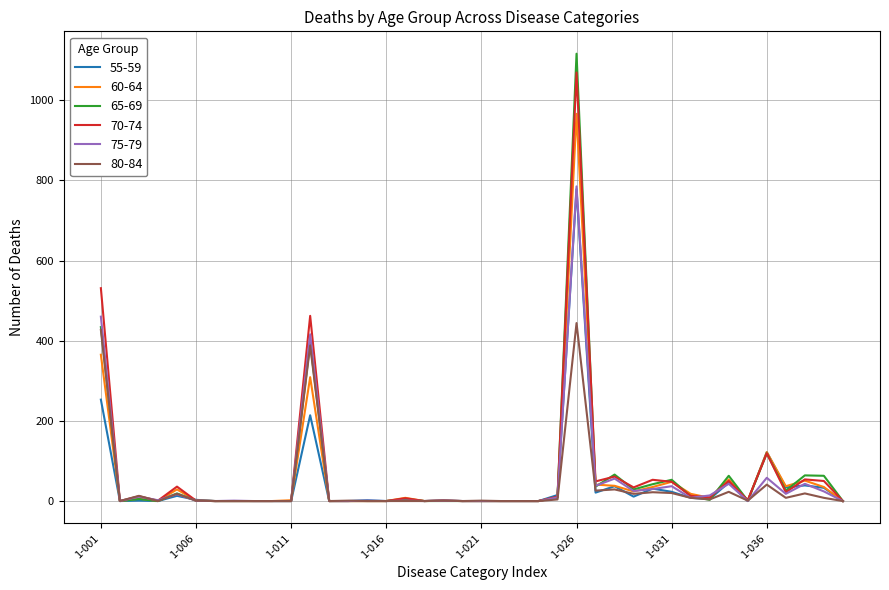

What is the greatest value displayed?

1116